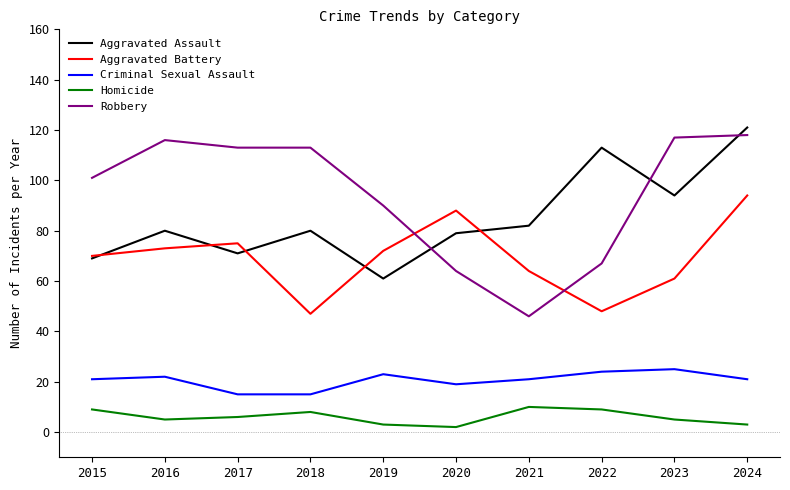

What value does the Aggravated Assault series have at 2020?

79